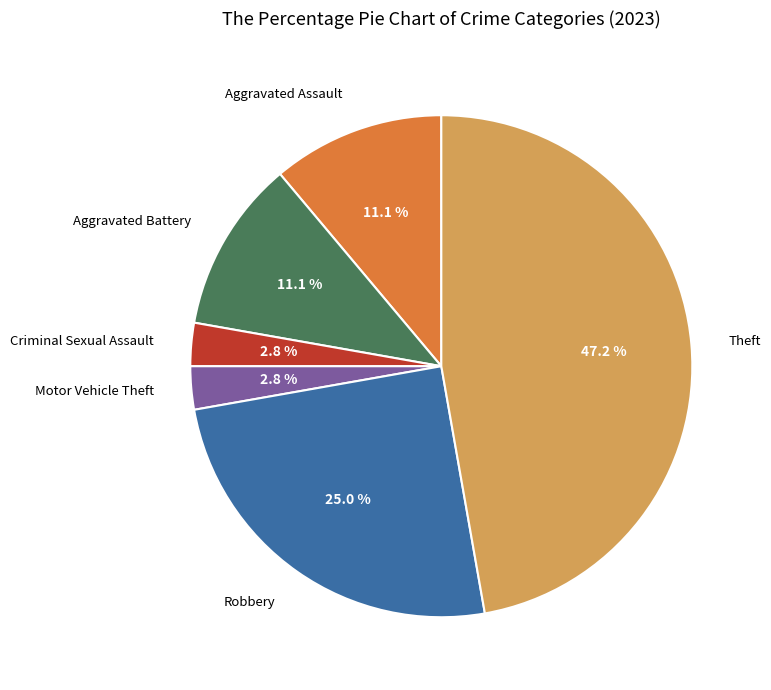

Does any single category account for the majority?

No